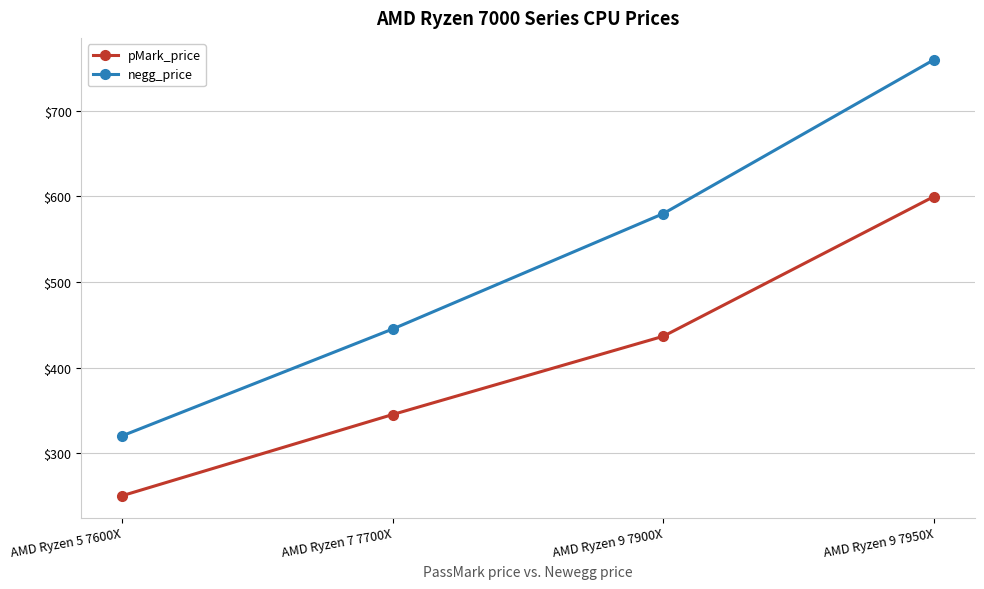

Does the chart display data point markers on the line(s)?

Yes